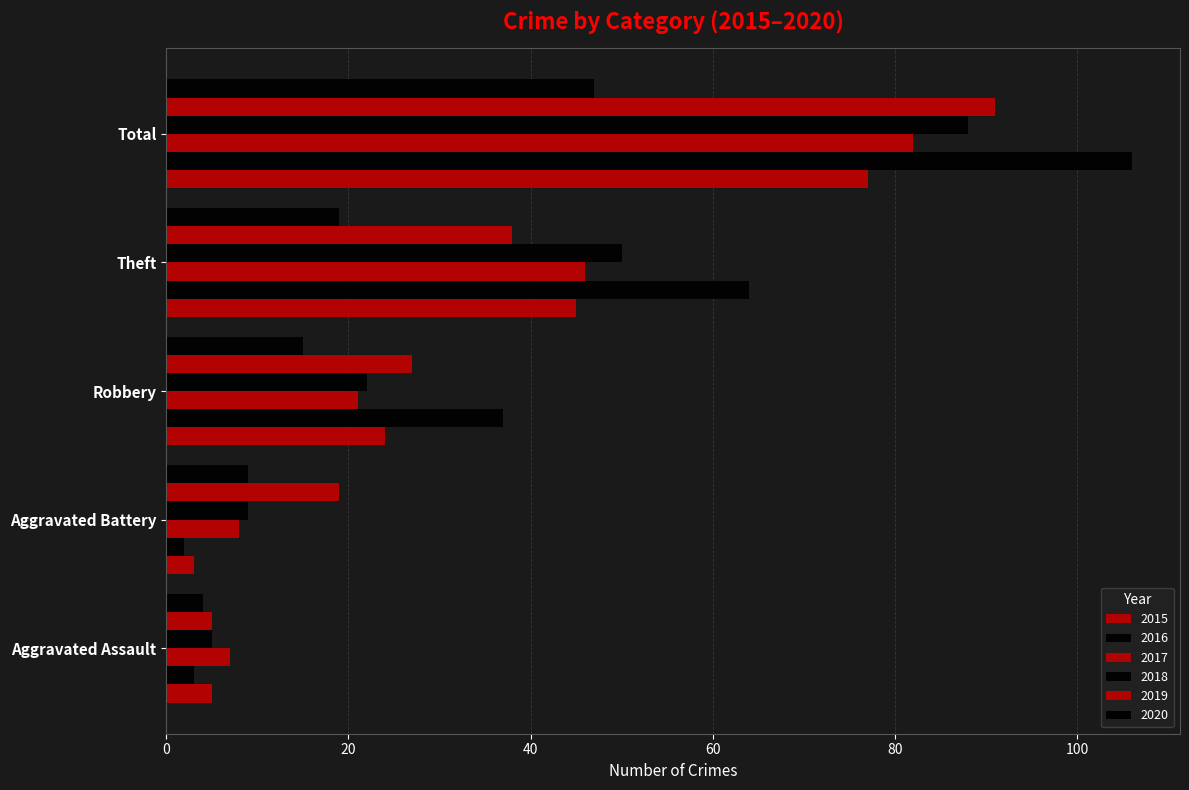

Reading left to right, transcribe all the data shown in this chart.

2015: Aggravated Assault=5	Aggravated Battery=3	Robbery=24	Theft=45	Total=77
2016: Aggravated Assault=3	Aggravated Battery=2	Robbery=37	Theft=64	Total=106
2017: Aggravated Assault=7	Aggravated Battery=8	Robbery=21	Theft=46	Total=82
2018: Aggravated Assault=5	Aggravated Battery=9	Robbery=22	Theft=50	Total=88
2019: Aggravated Assault=5	Aggravated Battery=19	Robbery=27	Theft=38	Total=91
2020: Aggravated Assault=4	Aggravated Battery=9	Robbery=15	Theft=19	Total=47